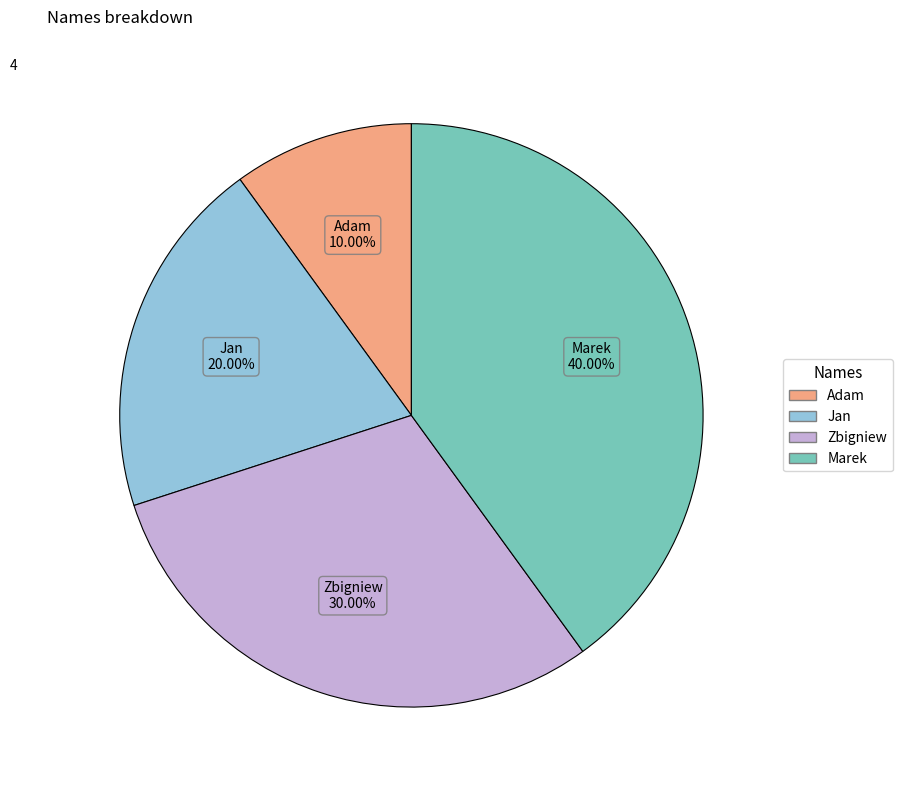

Count the number of slices in the pie.

4